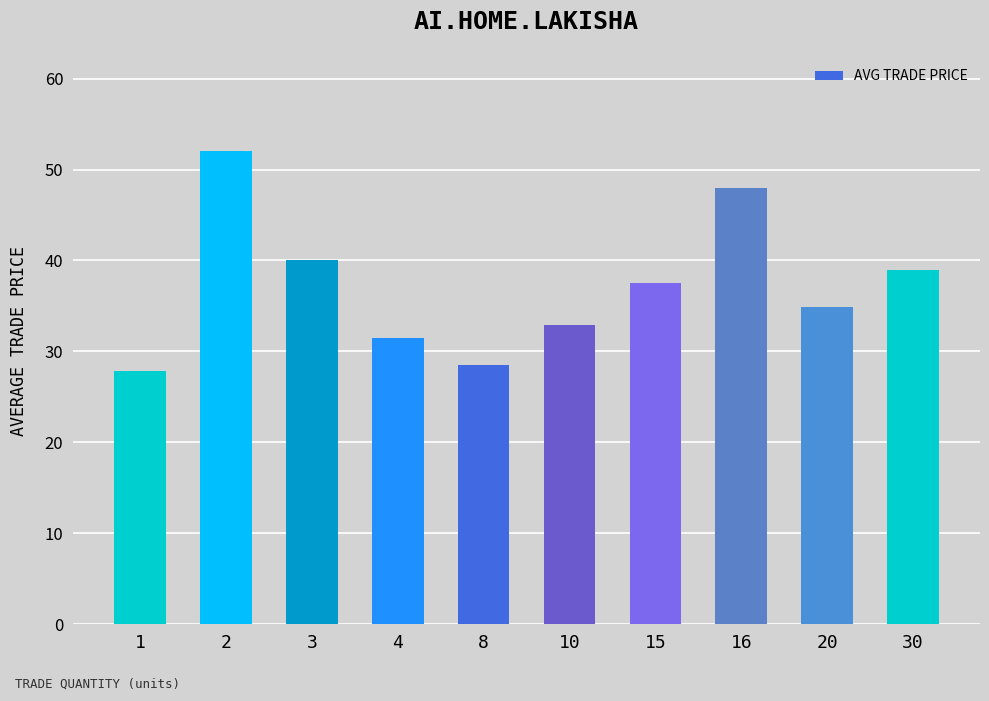

What is the value of the 3rd bar from the left?

40.0